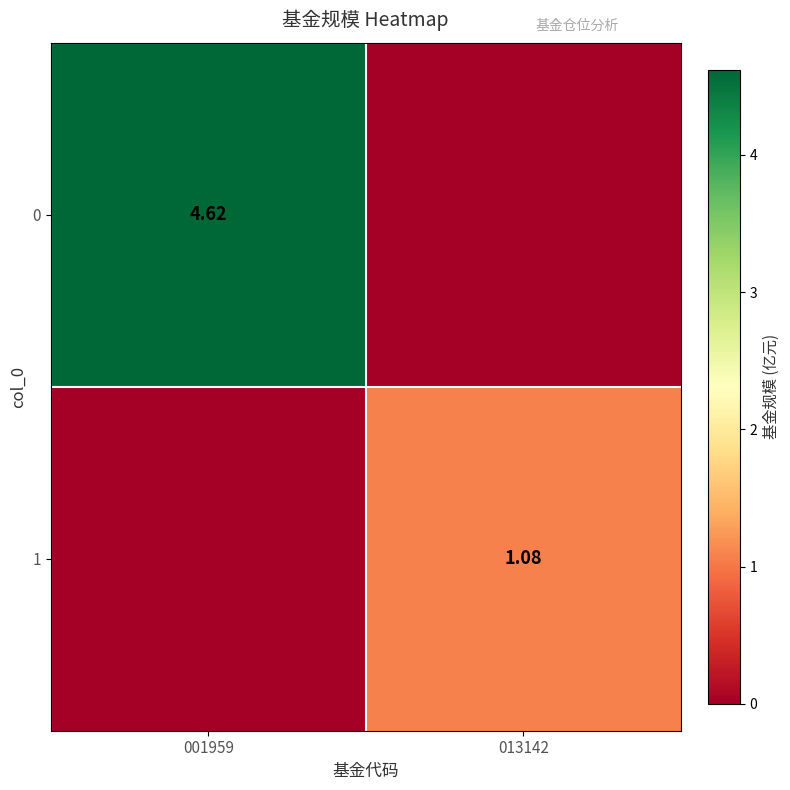

Where does the 1 series first go above 1?

013142